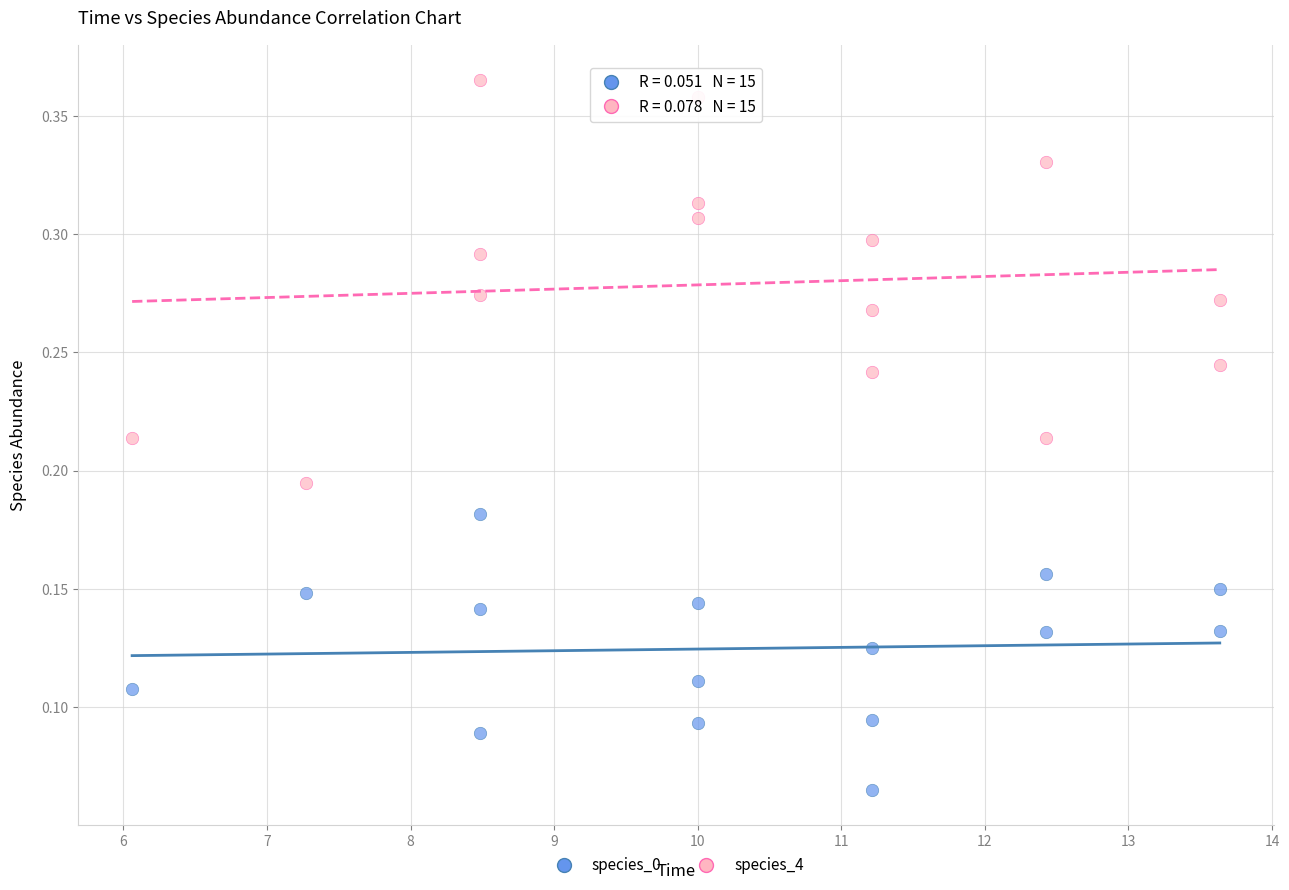

Which series reaches the maximum Y coordinate?

species_4